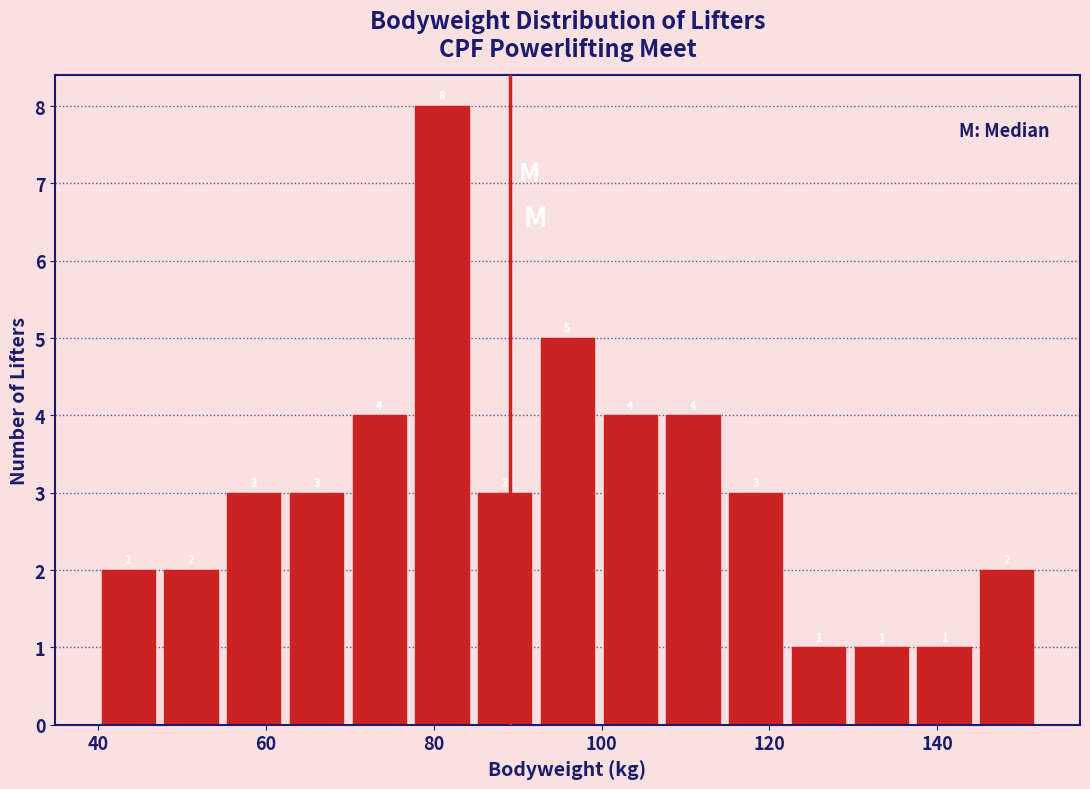

Around what value on the x-axis is the tallest bar? Give the approximate position of its centre, as read against the axis.

82